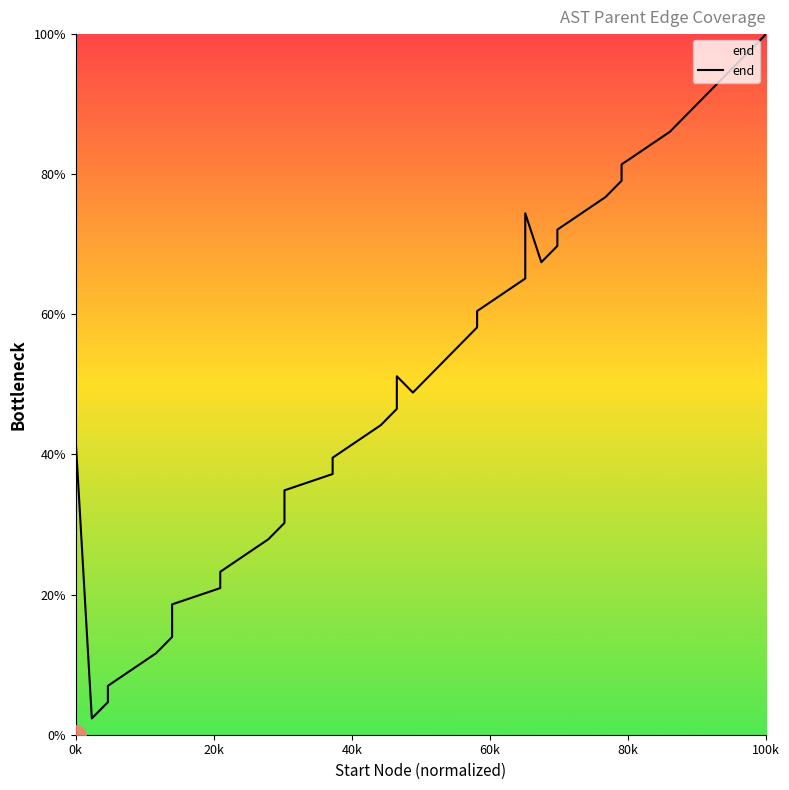

Does the chart display data point markers on the line(s)?

No